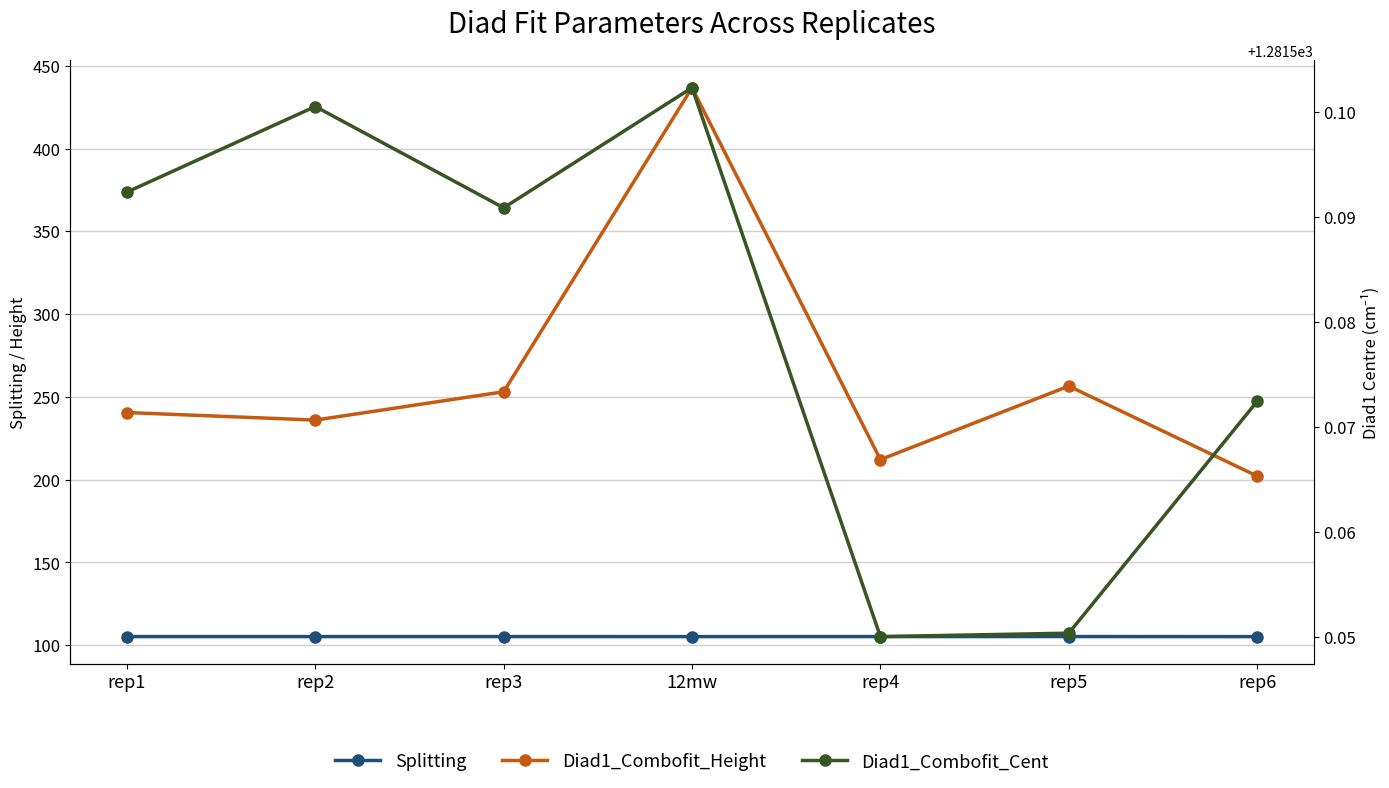

At which category does Diad1_Combofit_Cent reach its first local peak?

rep2